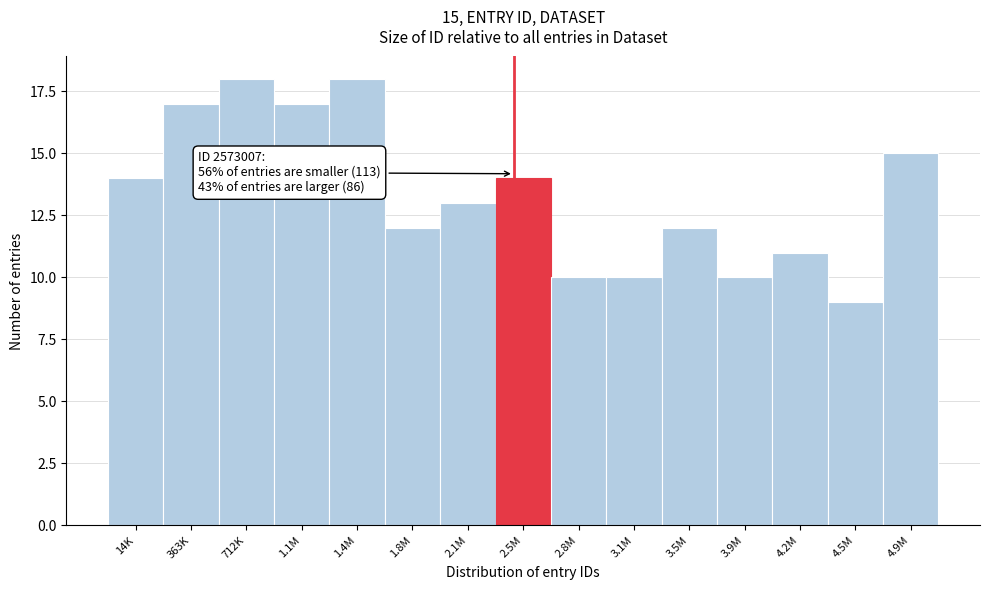

Reading right to left, transcribe all the data shown in this chart.

15	9	11	10	12	10	10	14	13	12	18	17	18	17	14